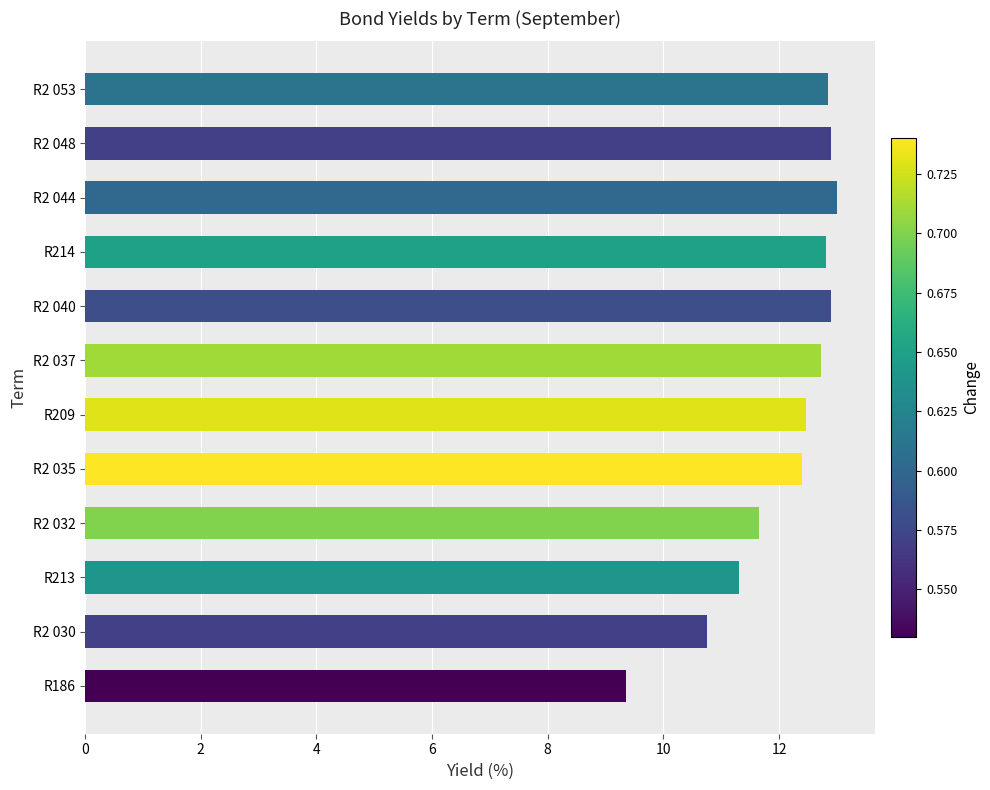

Which has a higher value, R186 or R2 048?

R2 048